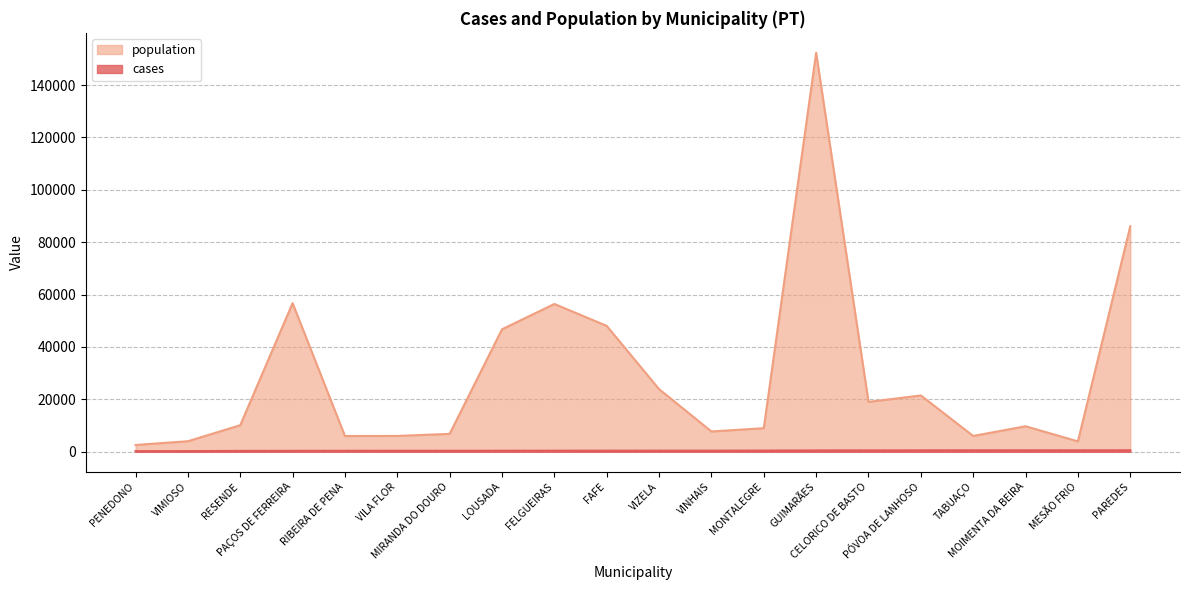

Reading left to right, transcribe all the data shown in this chart.

cases: PENEDONO=233	VIMIOSO=253	RESENDE=329	PAÇOS DE FERREIRA=354	RIBEIRA DE PENA=367	VILA FLOR=383	MIRANDA DO DOURO=384	LOUSADA=395	FELGUEIRAS=410	FAFE=413	VIZELA=418	VINHAIS=421	MONTALEGRE=450	GUIMARÃES=510	CELORICO DE BASTO=524	PÓVOA DE LANHOSO=545	TABUAÇO=548	MOIMENTA DA BEIRA=556	MESÃO FRIO=559	PAREDES=564
population: PENEDONO=2591	VIMIOSO=4023	RESENDE=10137	PAÇOS DE FERREIRA=56728	RIBEIRA DE PENA=6016	VILA FLOR=6044	MIRANDA DO DOURO=6830	LOUSADA=46755	FELGUEIRAS=56422	FAFE=48060	VIZELA=23897	VINHAIS=7746	MONTALEGRE=8997	GUIMARÃES=152309	CELORICO DE BASTO=19040	PÓVOA DE LANHOSO=21499	TABUAÇO=6033	MOIMENTA DA BEIRA=9736	MESÃO FRIO=3964	PAREDES=86067